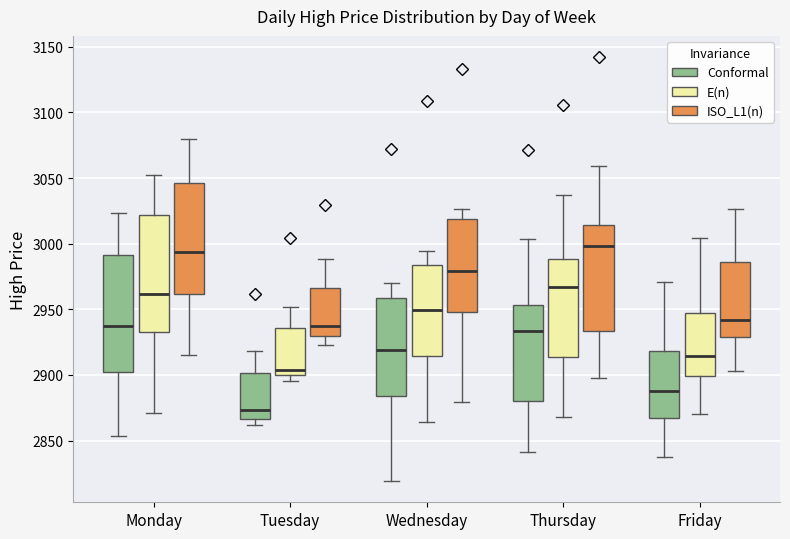

Reading left to right, read every box against the y-axis: the position of its median line, the range the box covers, and the ends of its whiskers. The values are not printed on the chart, so give them approximately, as read against the axis.

Monday (Conformal): median 2935, box 2900 to 2990, whiskers 2855 to 3025
Monday (E(n)): median 2960, box 2935 to 3020, whiskers 2870 to 3055
Monday (ISO_L1(n)): median 2995, box 2960 to 3045, whiskers 2915 to 3080
Tuesday (Conformal): median 2875, box 2865 to 2900, whiskers 2860 to 2920
Tuesday (E(n)): median 2905, box 2900 to 2935, whiskers 2895 to 2950
Tuesday (ISO_L1(n)): median 2935, box 2930 to 2965, whiskers 2925 to 2990
Wednesday (Conformal): median 2920, box 2885 to 2960, whiskers 2820 to 2970
Wednesday (E(n)): median 2950, box 2915 to 2985, whiskers 2865 to 2995
Wednesday (ISO_L1(n)): median 2980, box 2950 to 3020, whiskers 2880 to 3025
Thursday (Conformal): median 2935, box 2880 to 2955, whiskers 2840 to 3005
Thursday (E(n)): median 2965, box 2915 to 2990, whiskers 2870 to 3035
Thursday (ISO_L1(n)): median 3000, box 2935 to 3015, whiskers 2900 to 3060
Friday (Conformal): median 2890, box 2865 to 2920, whiskers 2840 to 2970
Friday (E(n)): median 2915, box 2900 to 2945, whiskers 2870 to 3005
Friday (ISO_L1(n)): median 2940, box 2930 to 2985, whiskers 2905 to 3025